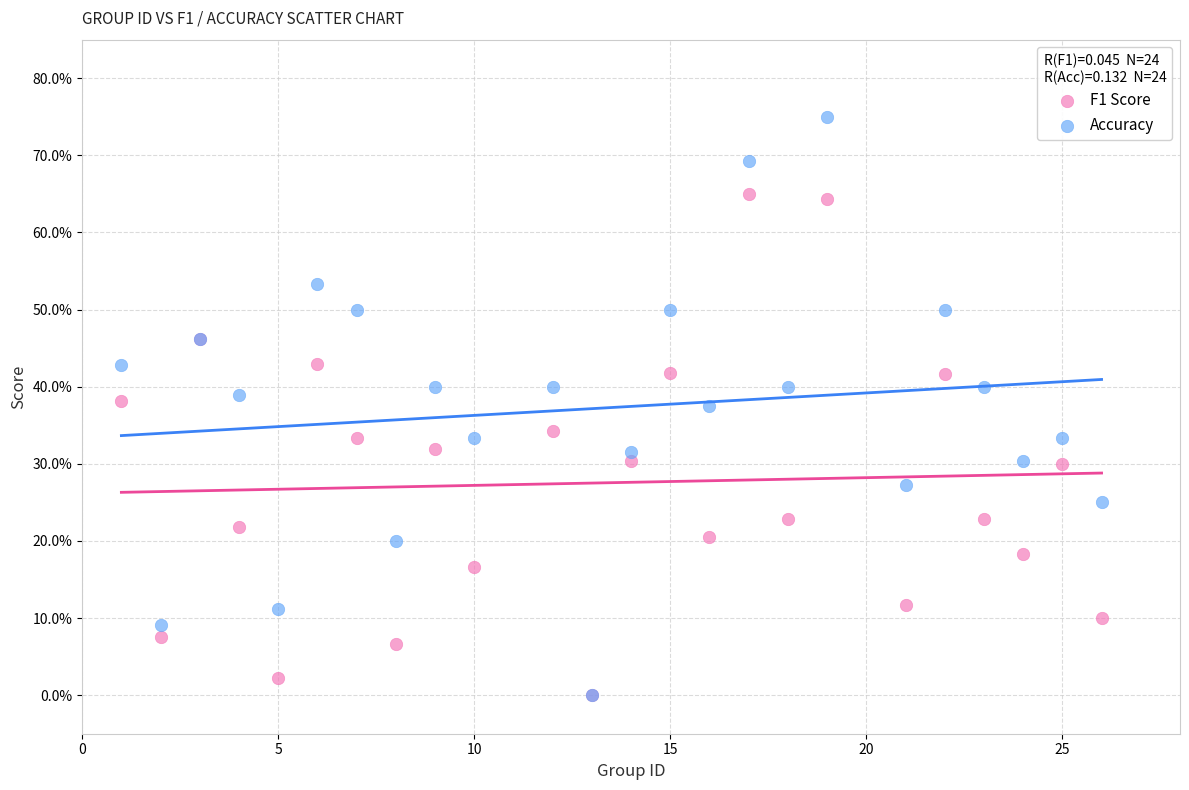

What are all the series names shown in the legend?

F1 Score, Accuracy